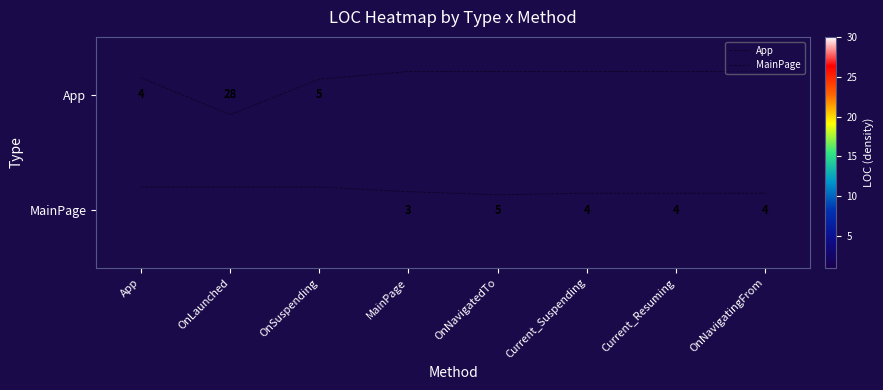

Which series changed the most between Current_Suspending and OnNavigatingFrom?

App